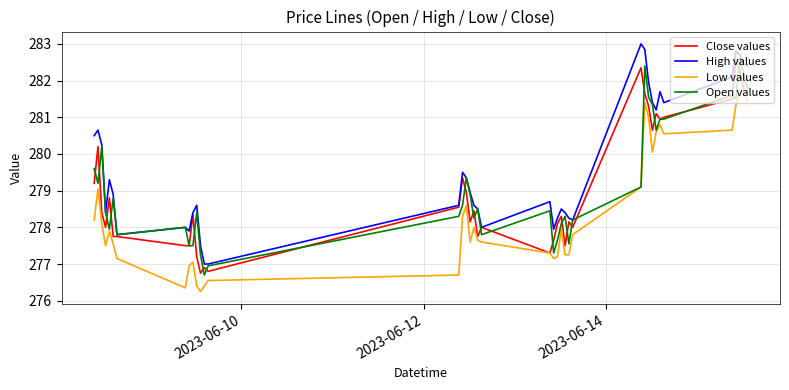

What is the greatest value displayed?

283.0